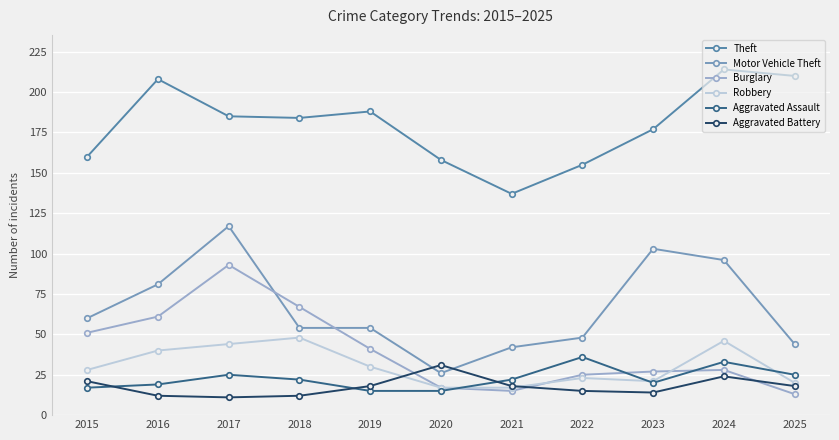

Between which two adjacent categories do Aggravated Battery and Robbery first intersect?

2019 and 2020